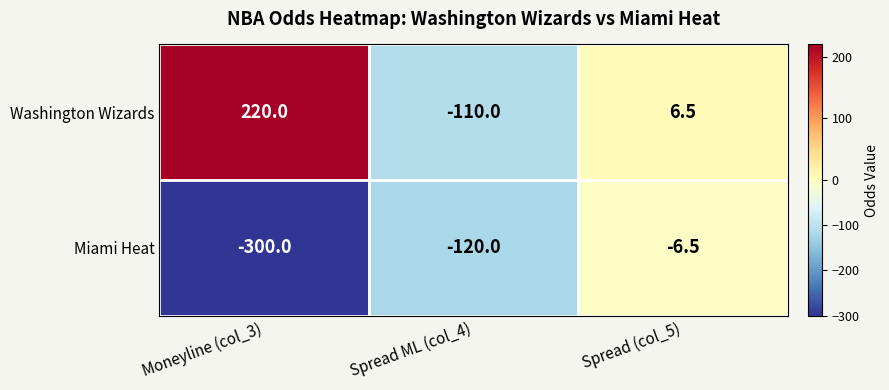

The Washington Wizards series shows -174.5 at Spread ML (col_4). True or false?

False